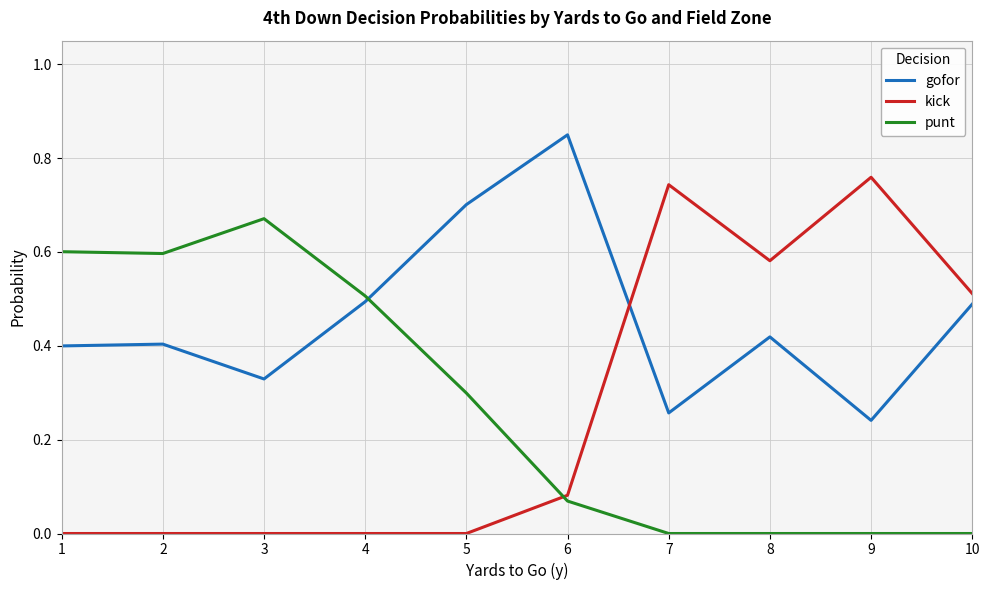

True or false: kick has a value of 1.3 at 7.

False